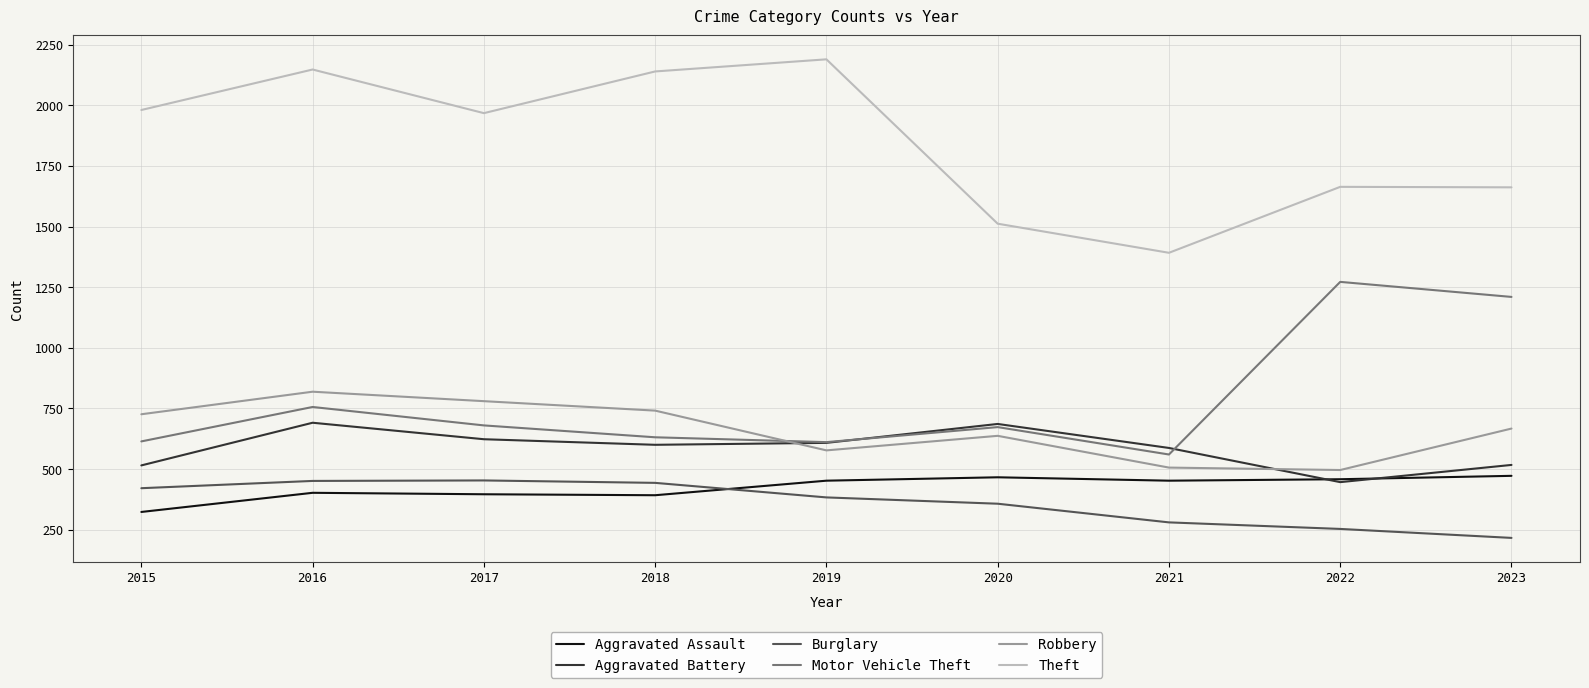

What is the difference between the second highest and minimum values in the Robbery series?

284